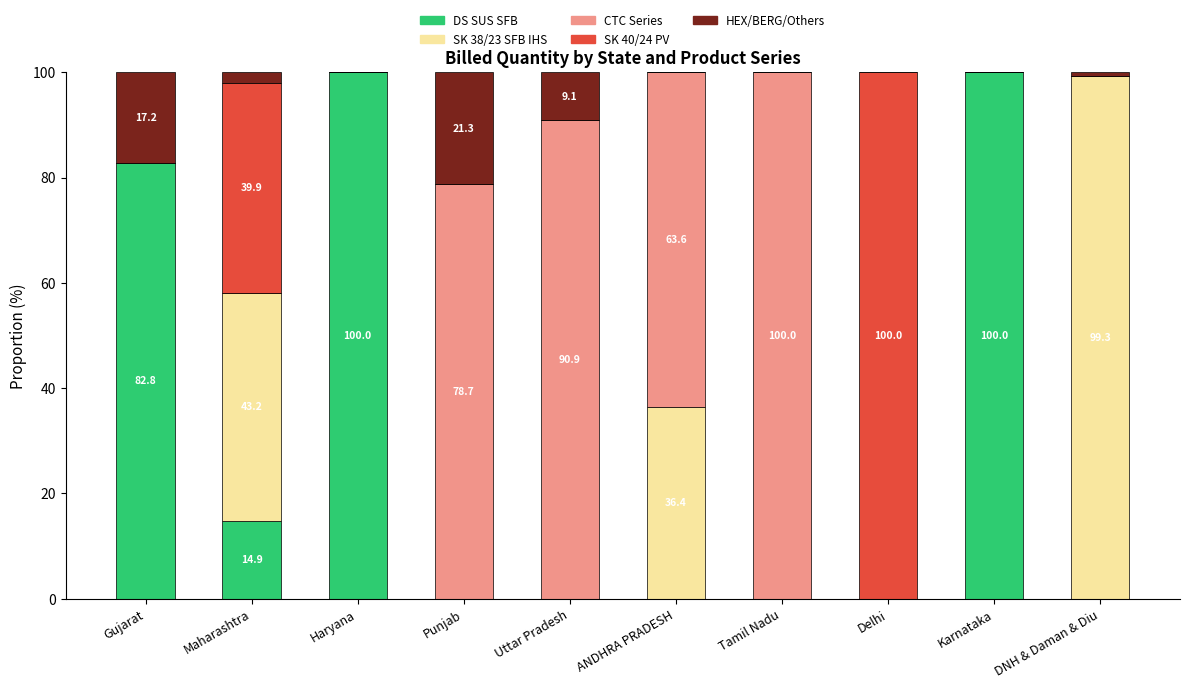

Where is DS SUS SFB nearest to the value 50?

Gujarat